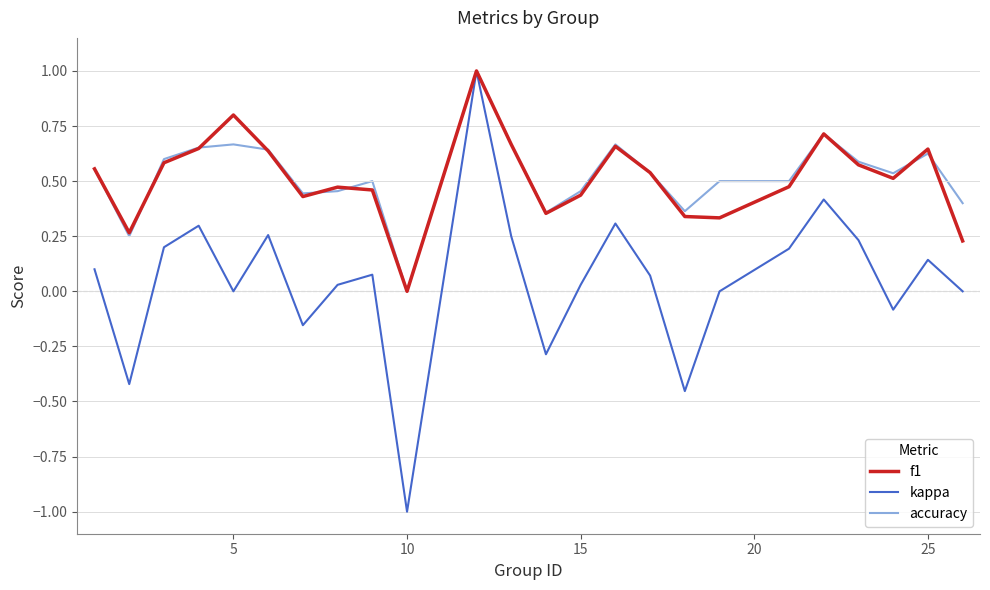

How many values in the accuracy series exceed 0?

23